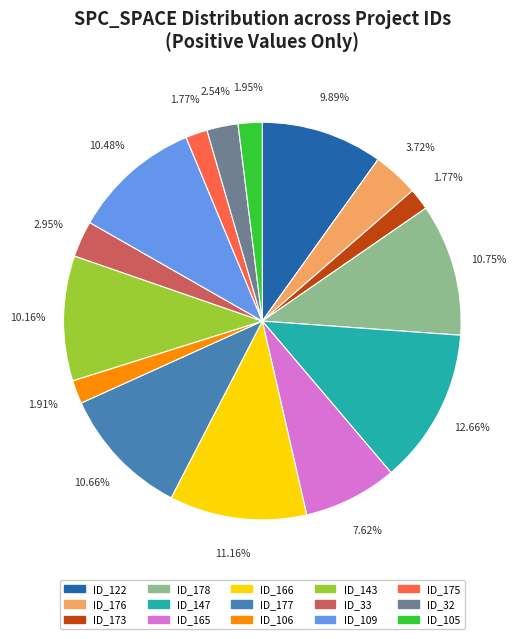

Do ID_177 and ID_178 together represent more than half of the pie?

No